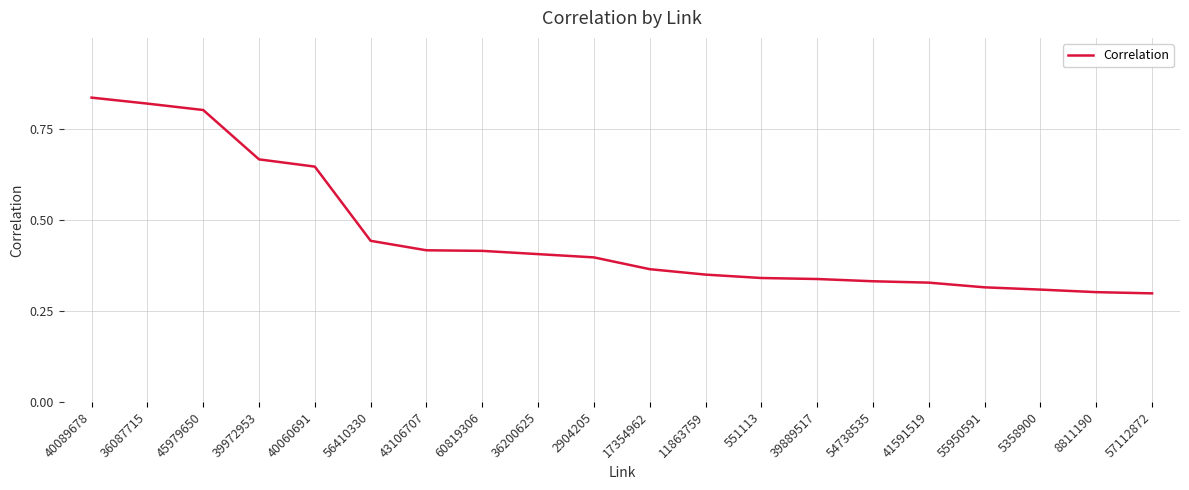

Count the number of categories in the chart.

20